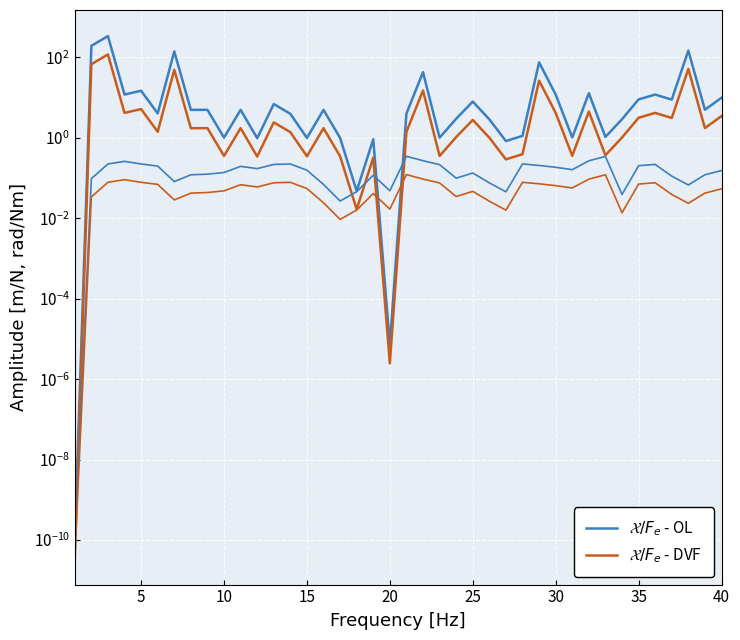

How many lines are shown in the chart?

2